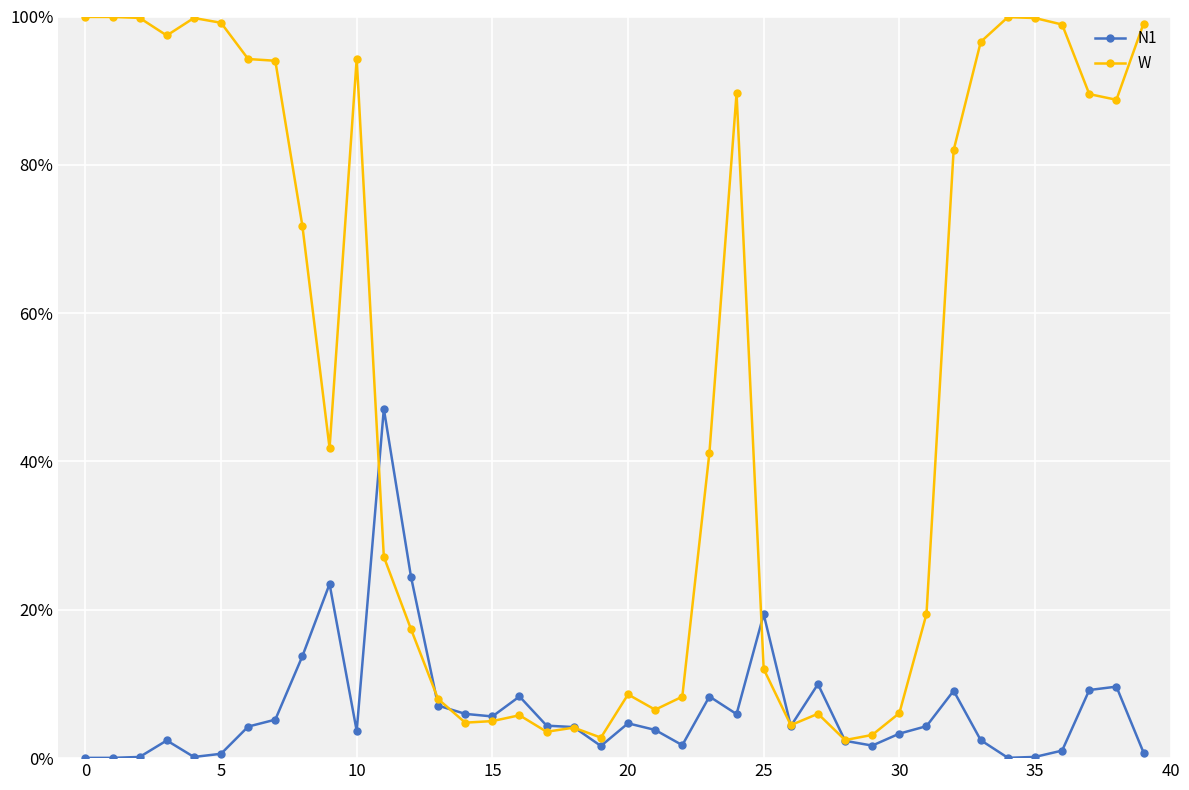

What are all the series names shown in the legend?

N1, W